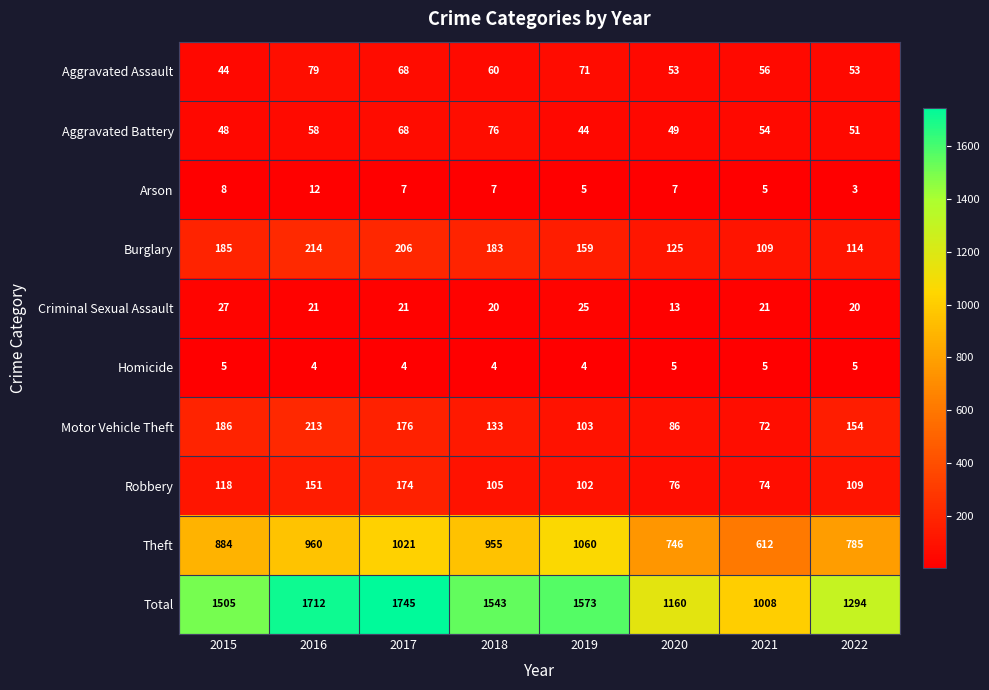

Which category has the highest value across all series?

2017